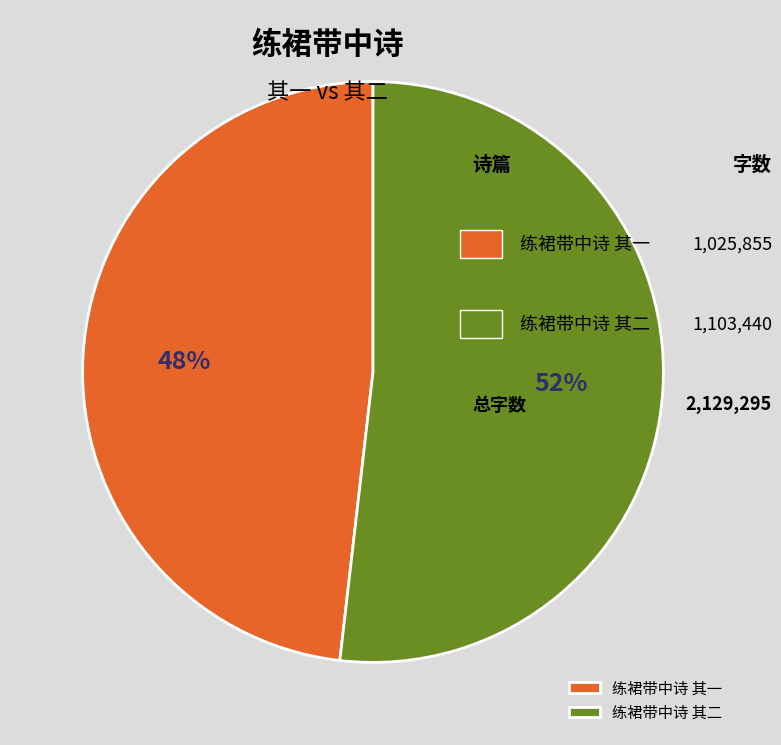

The 练裙带中诗 其二 slice represents 64% of the pie. True or false?

False